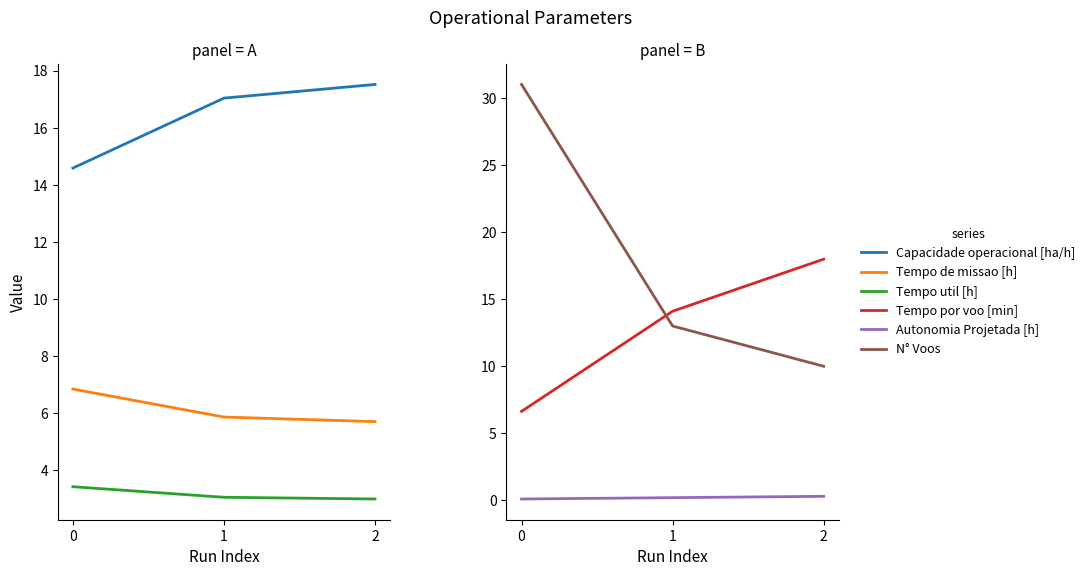

Reading left to right, list all the values displayed in this chart.

Capacidade operacional [ha/h]: 0=14.6	1=17.0	2=17.5
Tempo de missao [h]: 0=6.8	1=5.9	2=5.7
Tempo util [h]: 0=3.4	1=3.1	2=3.0
Tempo por voo [min]: 0=6.6	1=14.1	2=18.0
Autonomia Projetada [h]: 0=0.1	1=0.2	2=0.3
N° Voos: 0=31.0	1=13.0	2=10.0